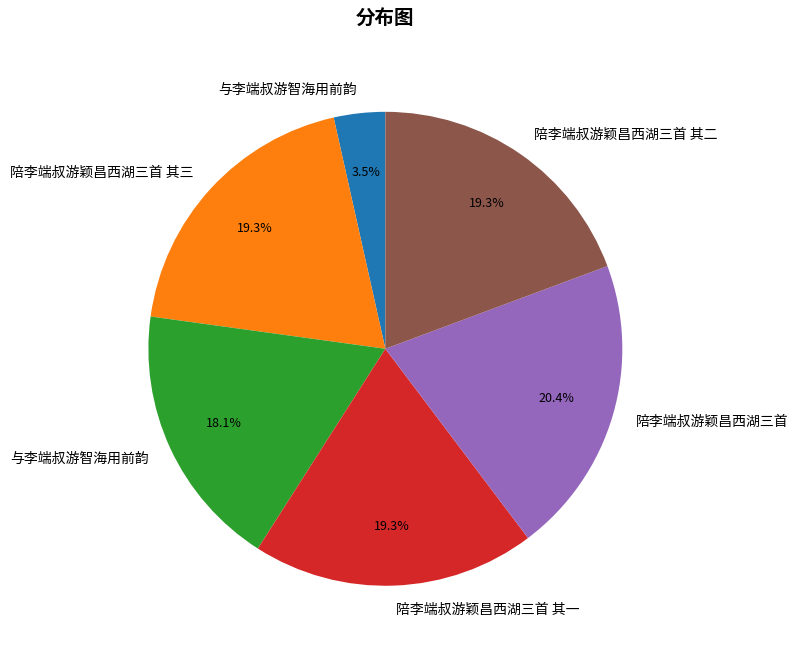

Is there any slice that represents more than half of the pie?

No